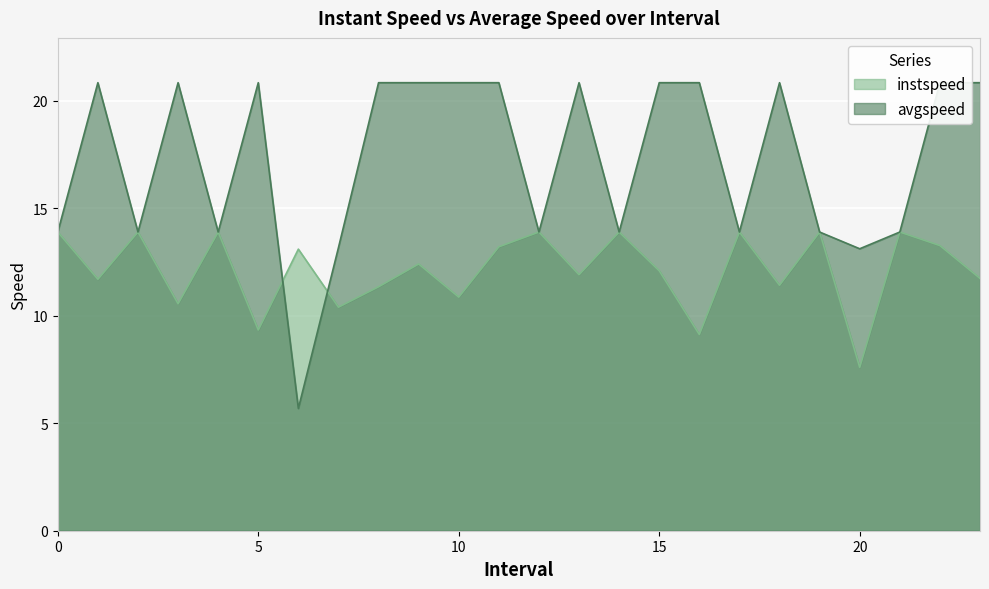

Reading left to right, extract all data points from this chart.

instspeed: 0=13.9	1=11.7	2=13.9	3=10.6	4=13.9	5=9.3	6=13.1	7=10.4	8=11.3	9=12.4	10=10.9	11=13.2	12=13.9	13=11.9	14=13.9	15=12.1	16=9.1	17=13.9	18=11.4	19=13.9	20=7.6	21=13.9	22=13.3	23=11.7
avgspeed: 0=13.9	1=20.8	2=13.9	3=20.8	4=13.9	5=20.8	6=5.7	7=13.2	8=20.8	9=20.8	10=20.8	11=20.8	12=13.9	13=20.8	14=13.9	15=20.8	16=20.8	17=13.9	18=20.8	19=13.9	20=13.1	21=13.9	22=20.8	23=20.8